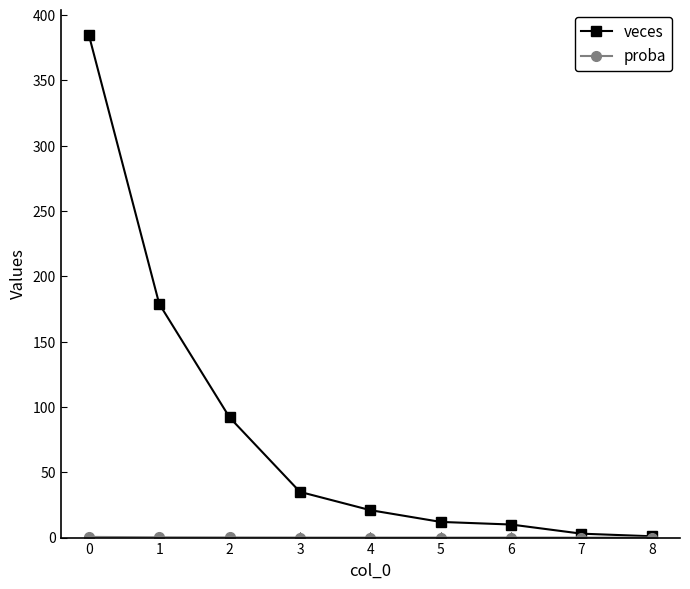

What is the highest value of the veces series?

385.0